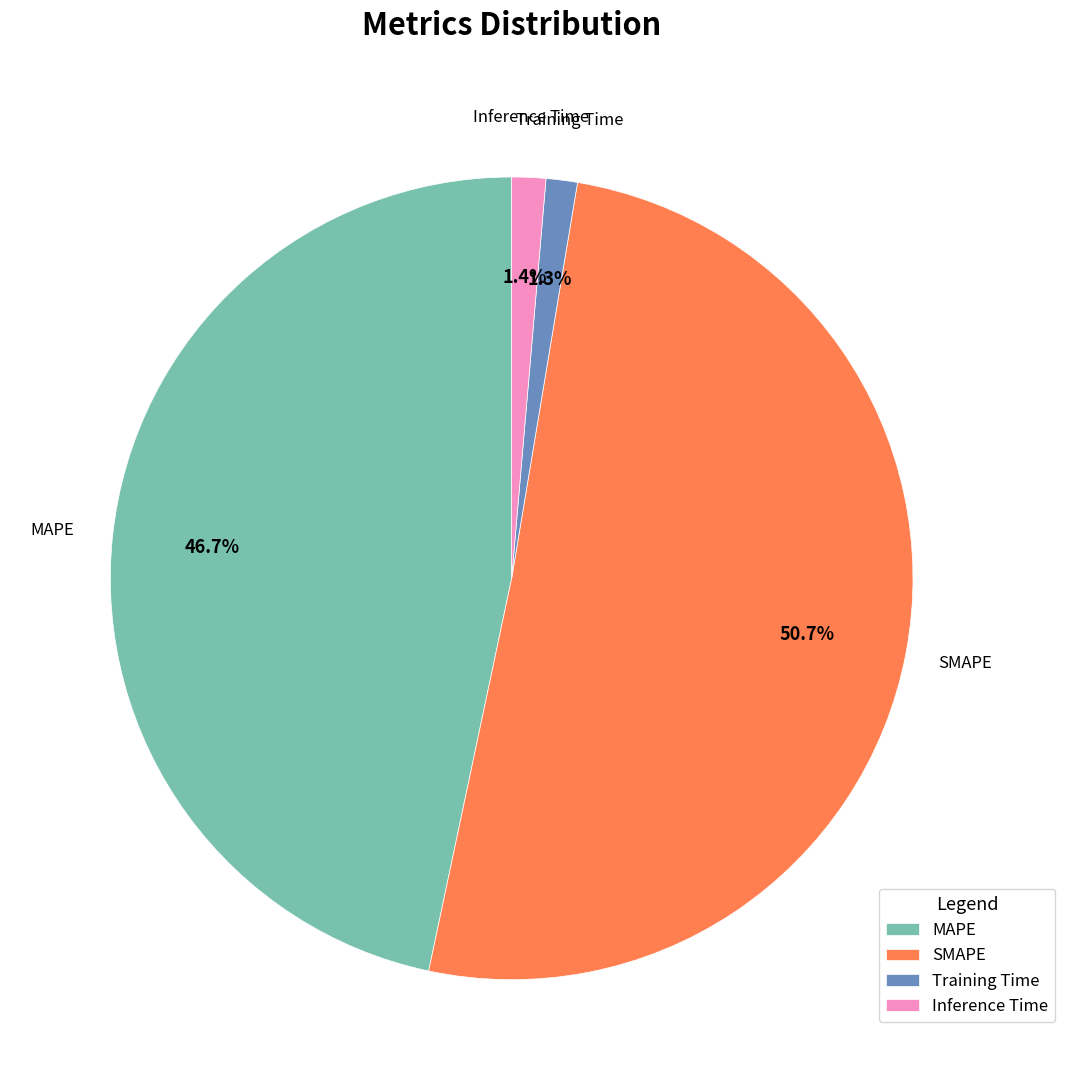

Between Training Time and SMAPE, which is larger?

SMAPE